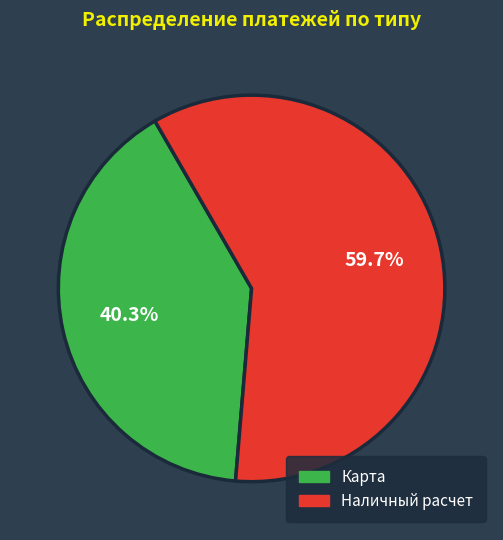

Does any single category account for the majority?

Yes